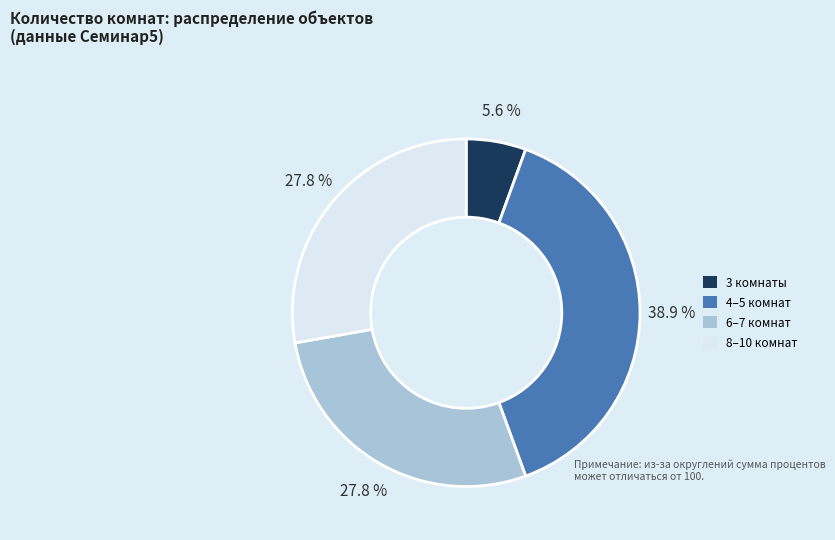

Between 3 комнаты and 6–7 комнат, which is larger?

6–7 комнат